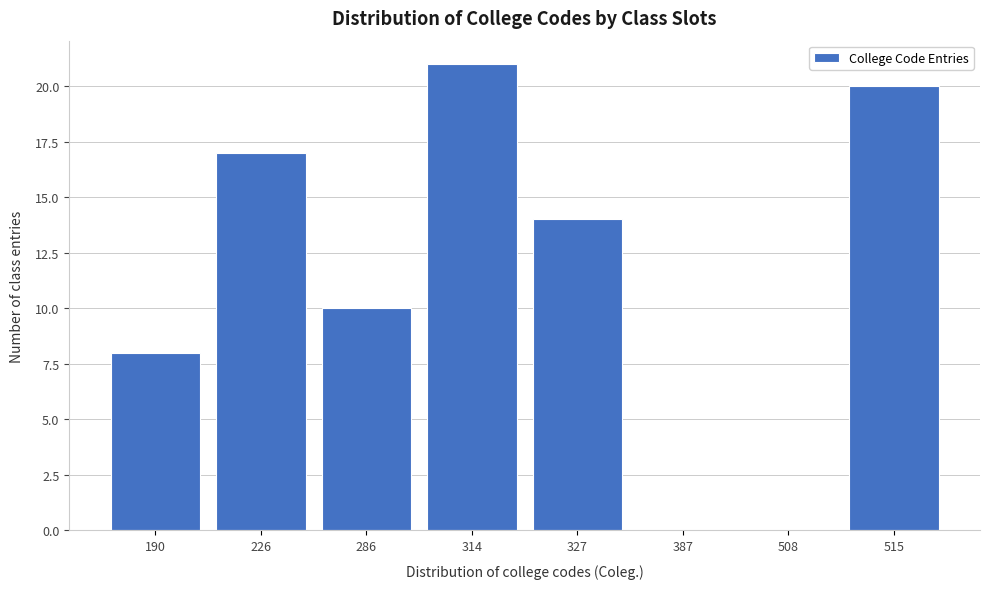

Reading left to right, extract all data points from this chart.

190=8	226=17	286=10	314=21	327=14	387=0	508=0	515=20